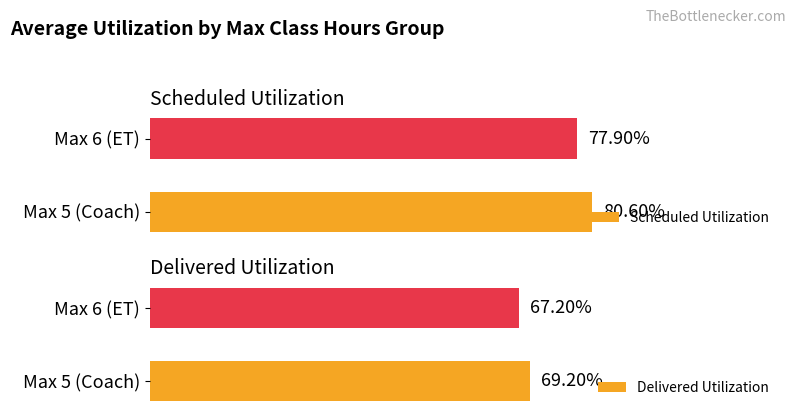

The value of Delivered Utilization at 1 is 0.7. True or false?

True